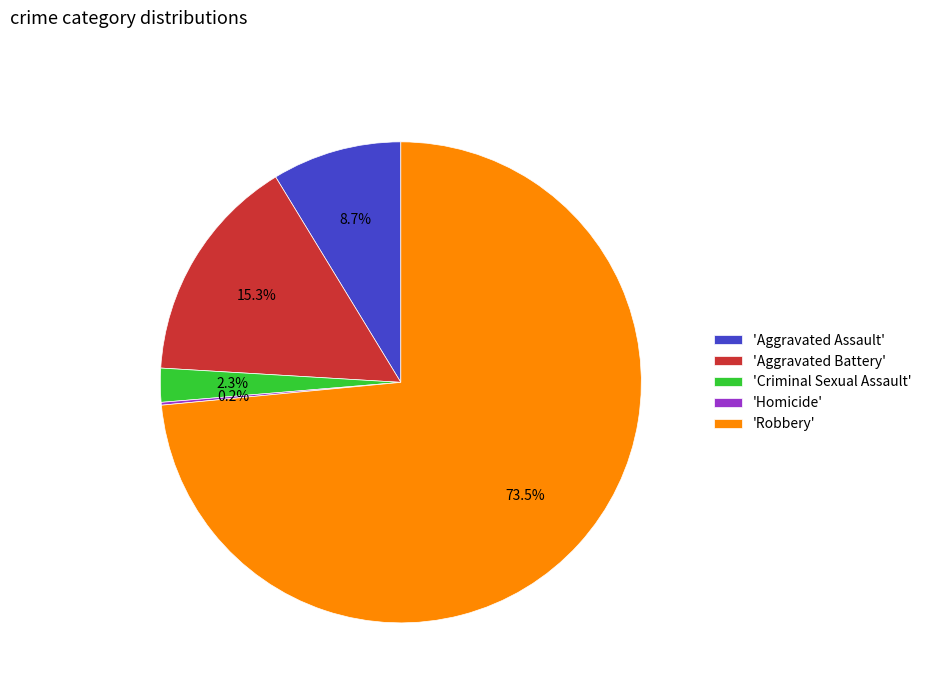

Between 'Robbery' and 'Aggravated Battery', which is larger?

'Robbery'